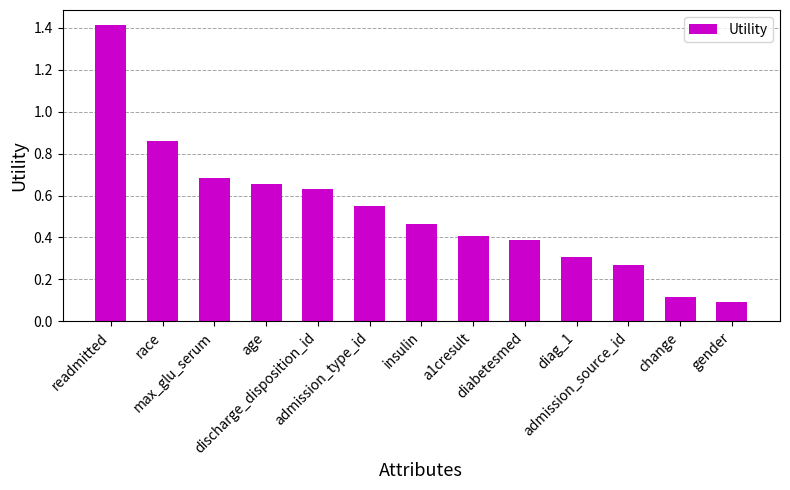

What is the sum of all values?

6.8